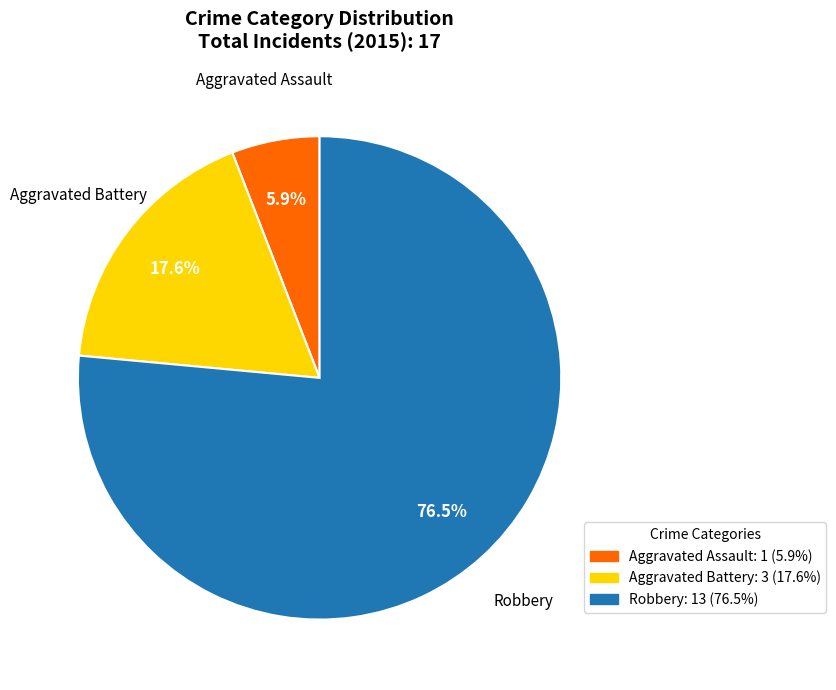

To the nearest percent, what is the difference between the Robbery and Aggravated Assault slice percentages?

71%